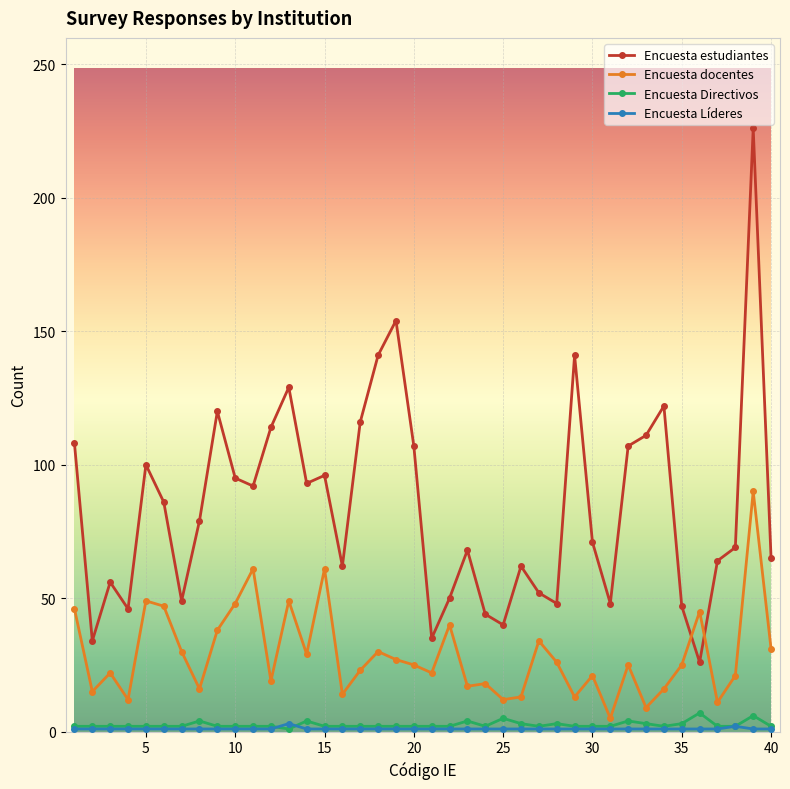

What is the difference between the second highest and minimum values in the Encuesta Directivos series?

5